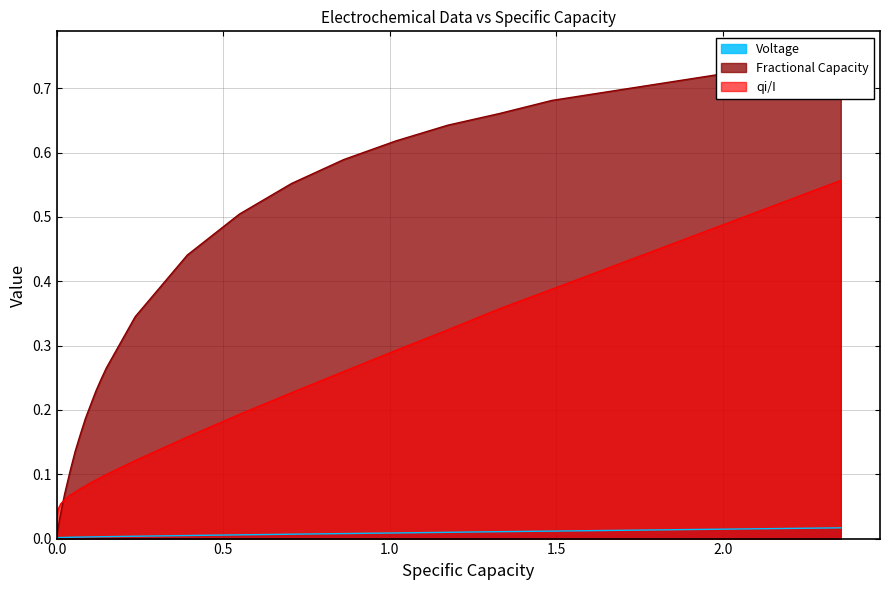

True or false: Voltage and qi/I intersect in this chart.

False